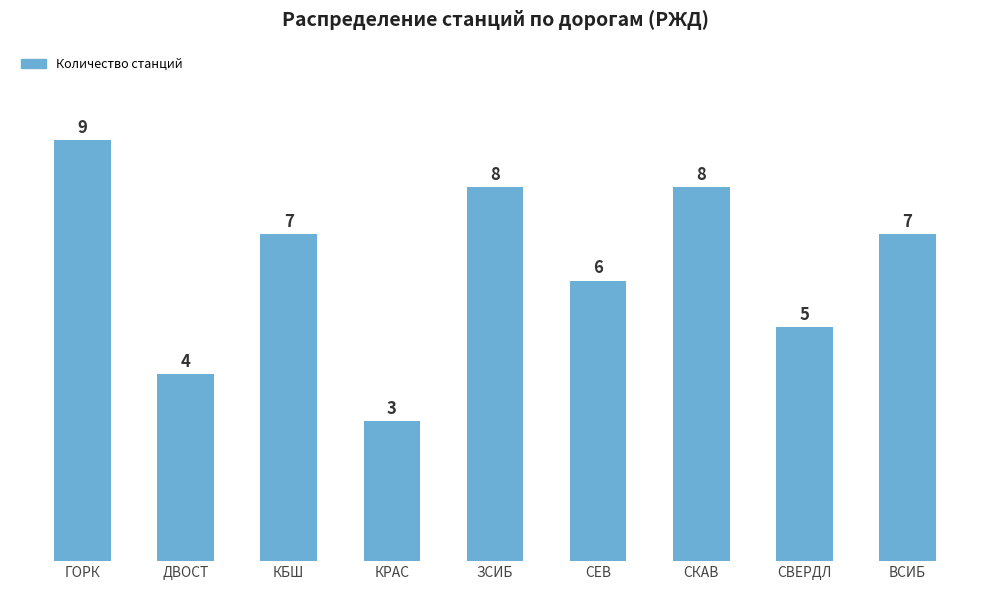

Which label corresponds to the smallest value in the chart?

КРАС